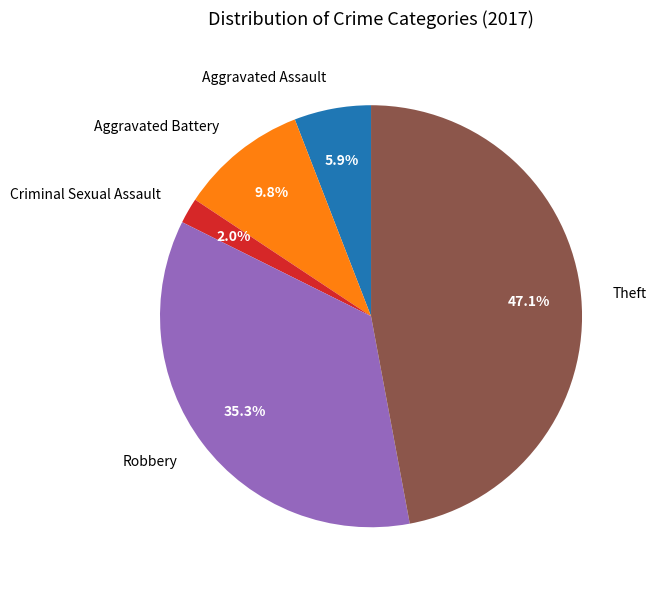

What percentage is NOT represented by Aggravated Battery?

90.2%